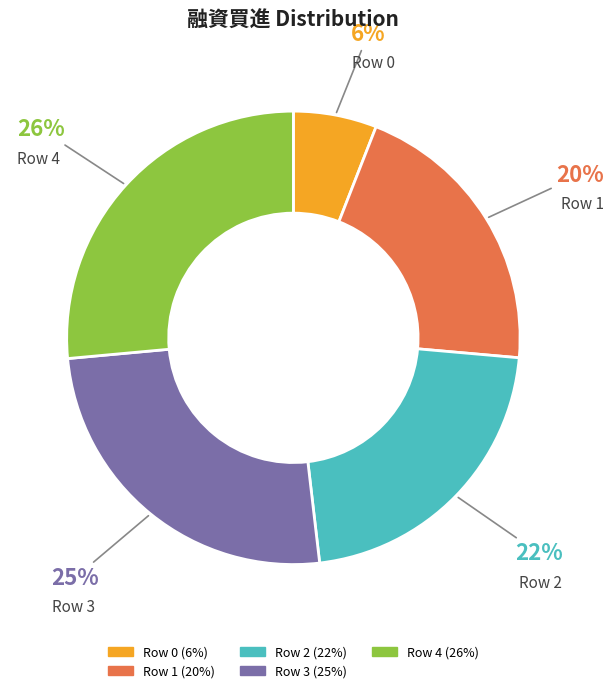

What percentage is the Row 2 slice, to the nearest percent?

22%